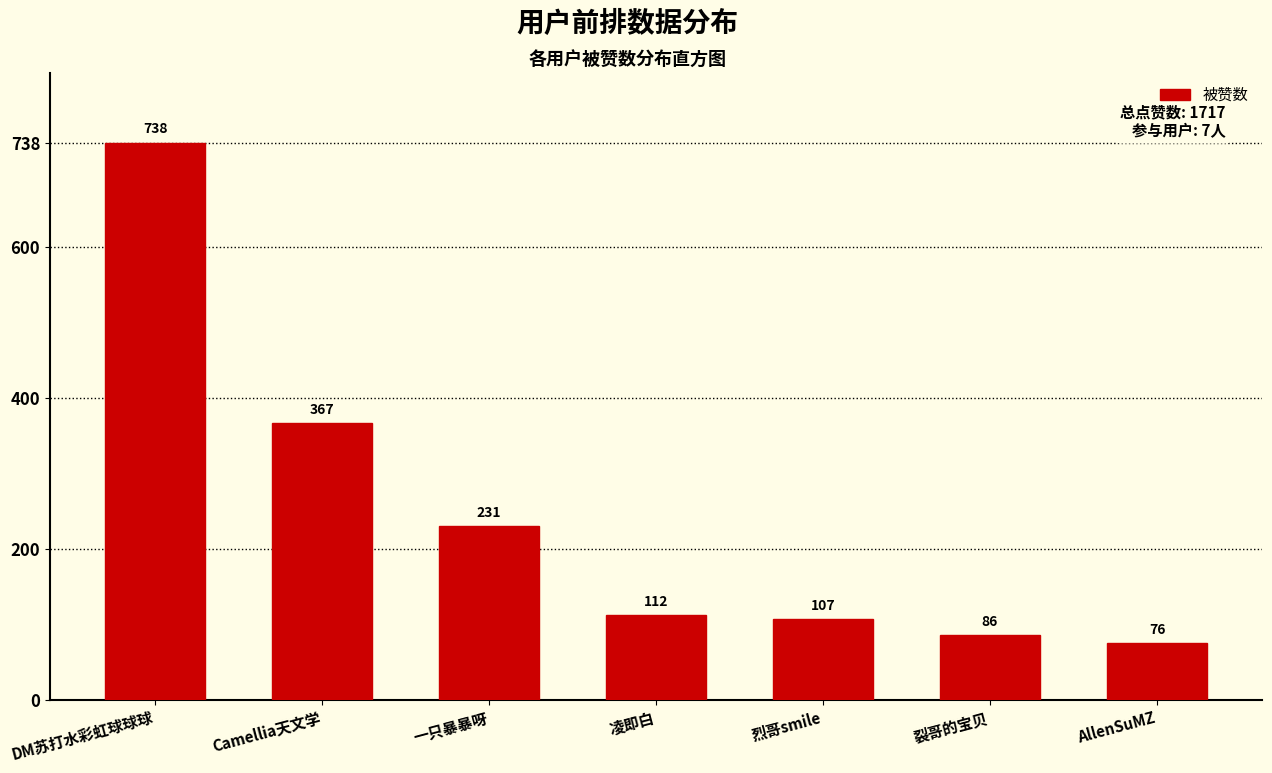

Reading left to right, what are all the values shown in this chart?

DM苏打水彩虹球球球=738	Camellia天文学=367	一只暴暴呀=231	凌即白=112	烈哥smile=107	裂哥的宝贝=86	AllenSuMZ=76